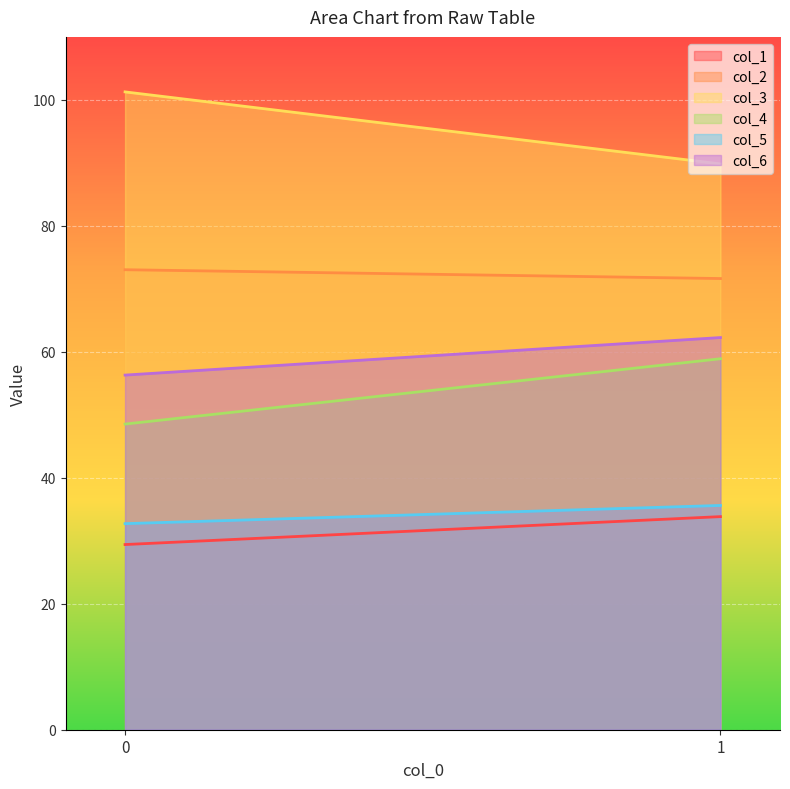

What are all the series names shown in the legend?

col_1, col_2, col_3, col_4, col_5, col_6